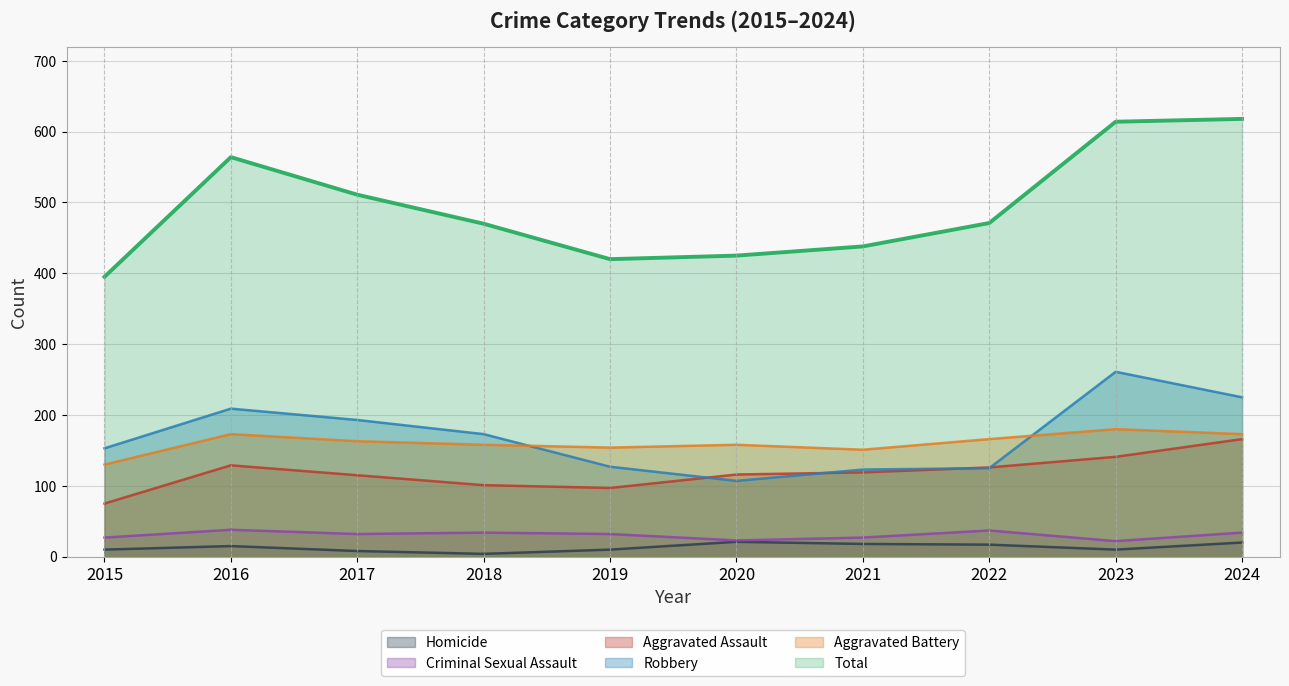

What is the difference between the maximum and second lowest values in the Homicide series?

13